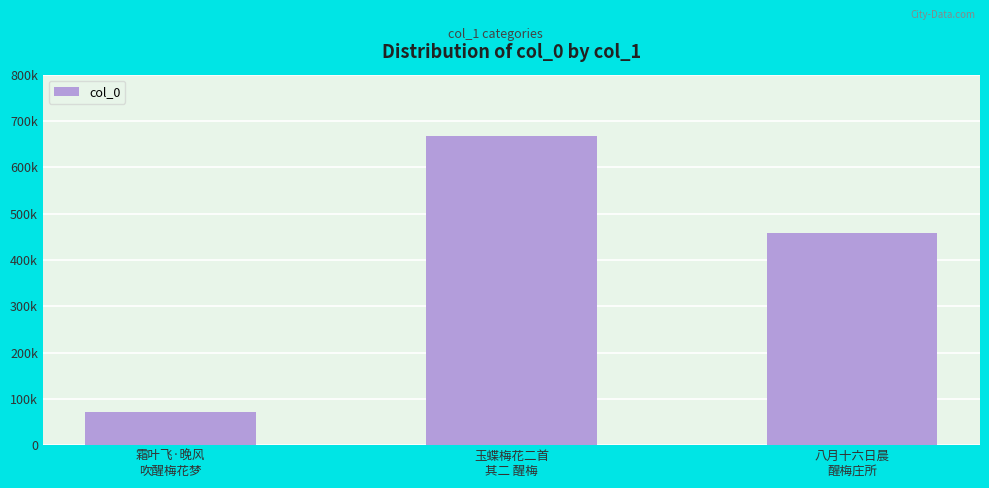

What is the label of the 2nd bar from the right?

玉蝶梅花二首
其二 醒梅